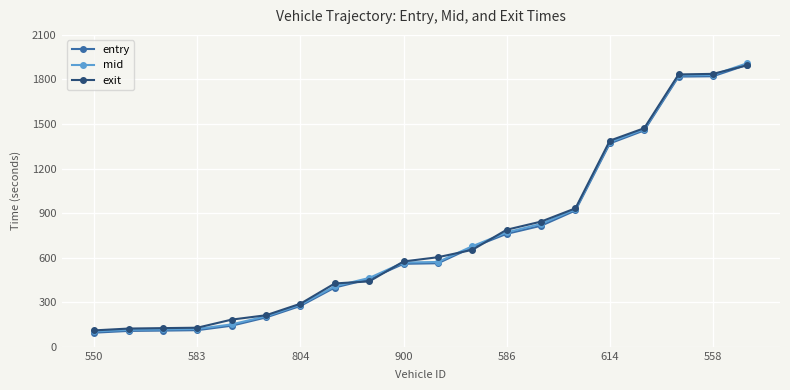

What is the minimum value shown in the chart?

95.2